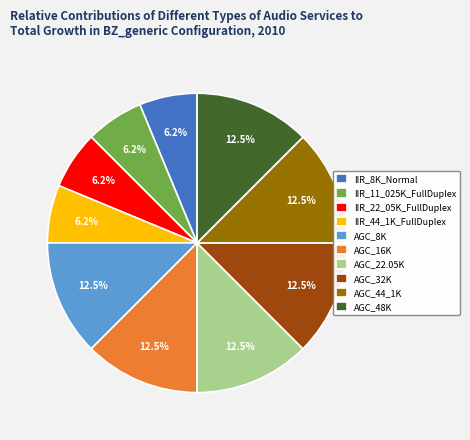

Count the number of slices in the pie.

10